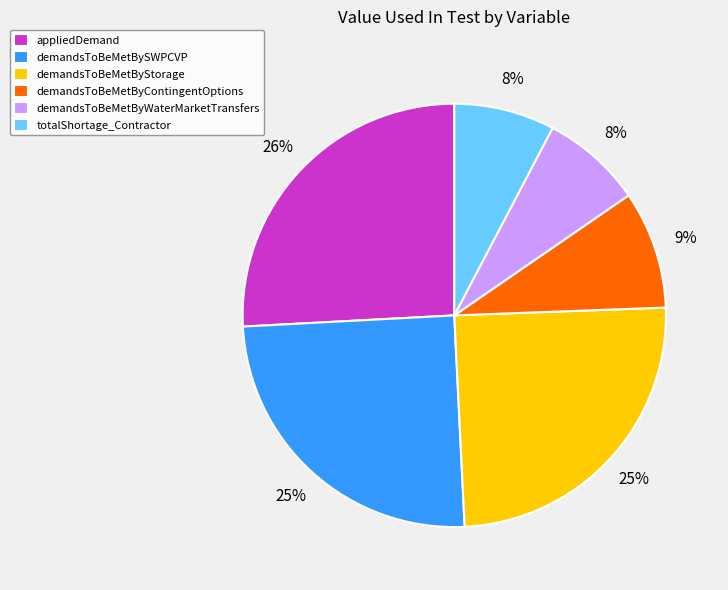

Is it true that demandsToBeMetBySWPCVP is 25% of the pie?

True